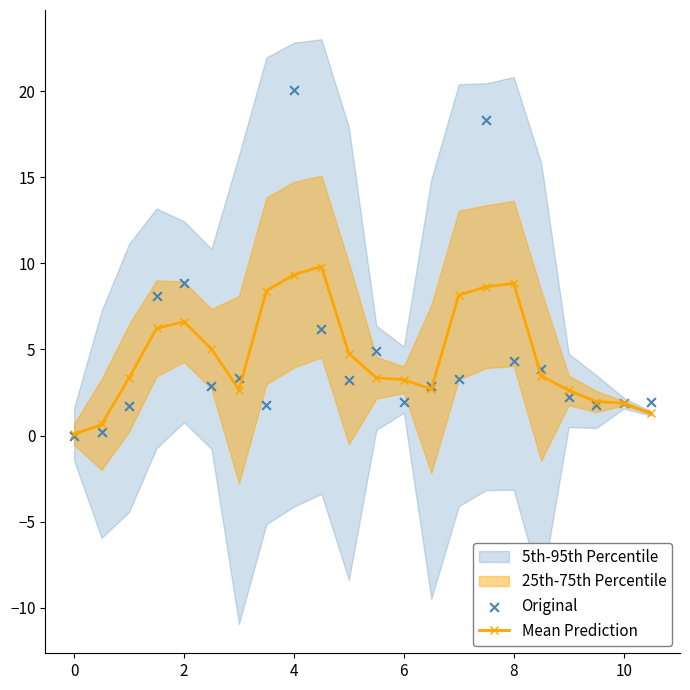

Which series has the widest spread of Y values?

Original